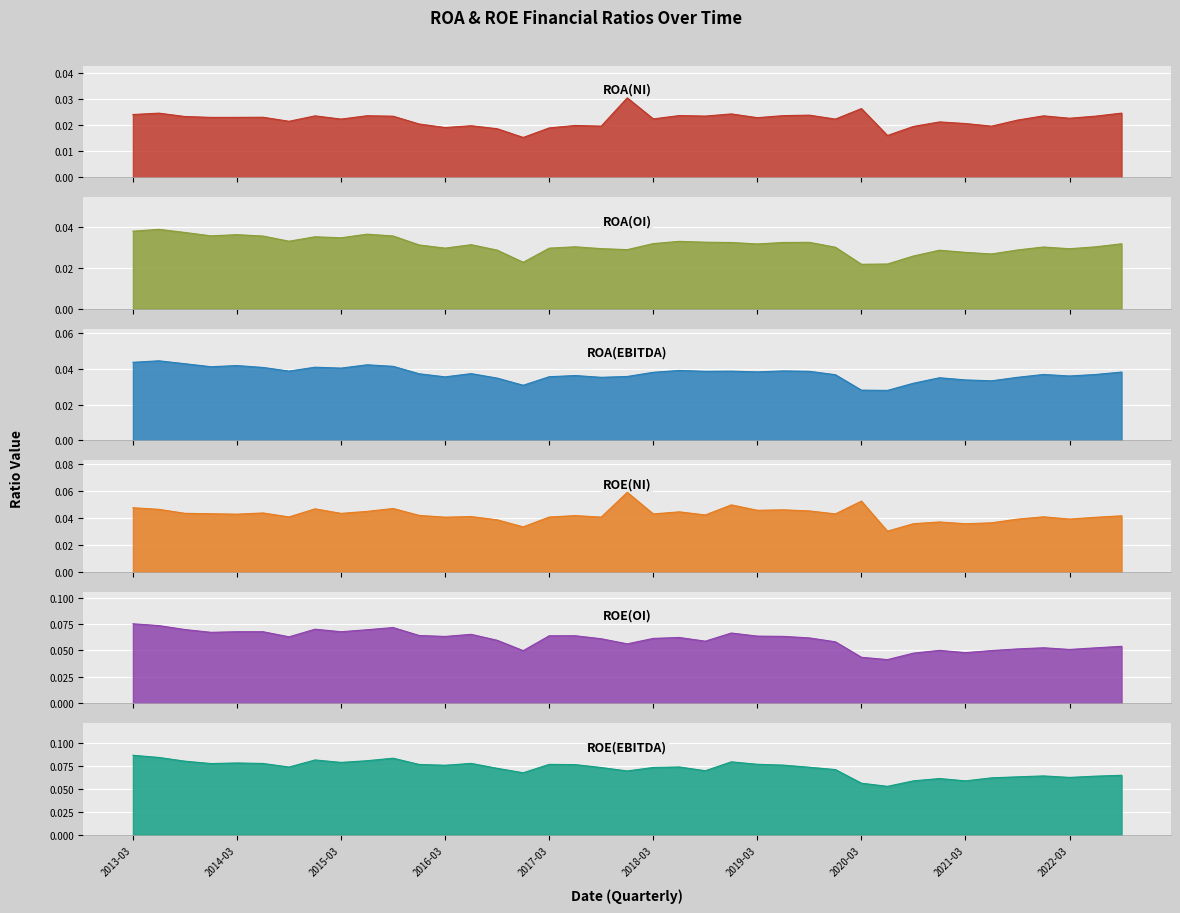

What is the label of the 30th point from the left?

2020-06-01